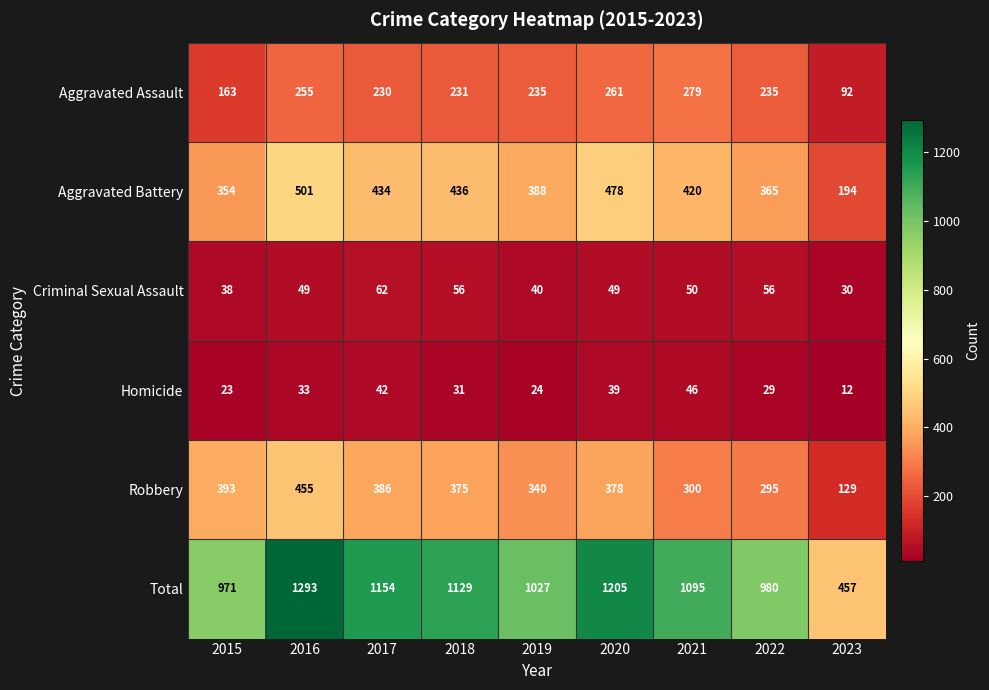

What is the difference between the highest and lowest values at 2017?

1112